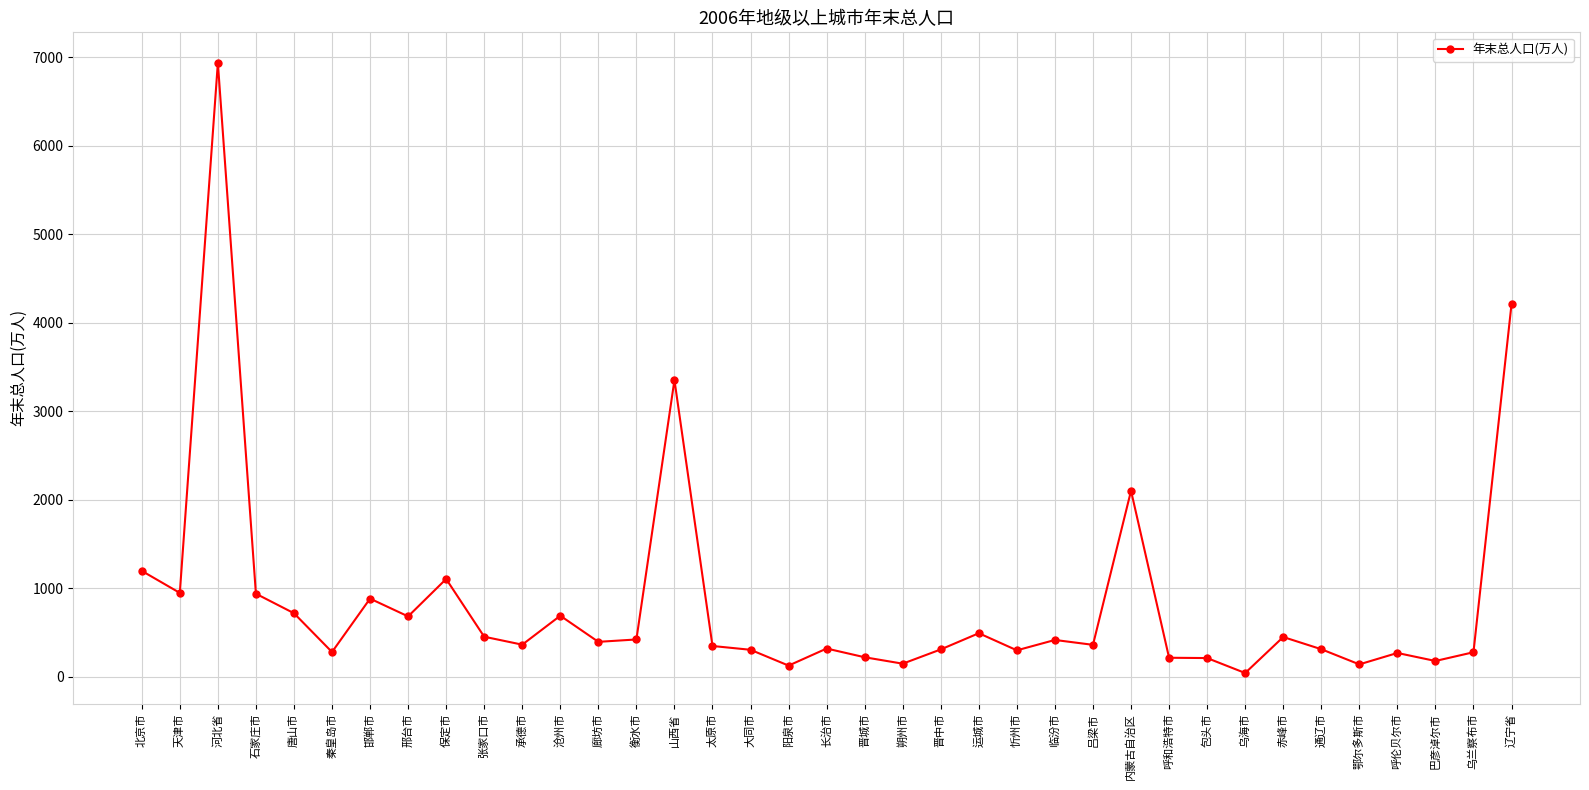

Where is the first local minimum?

天津市